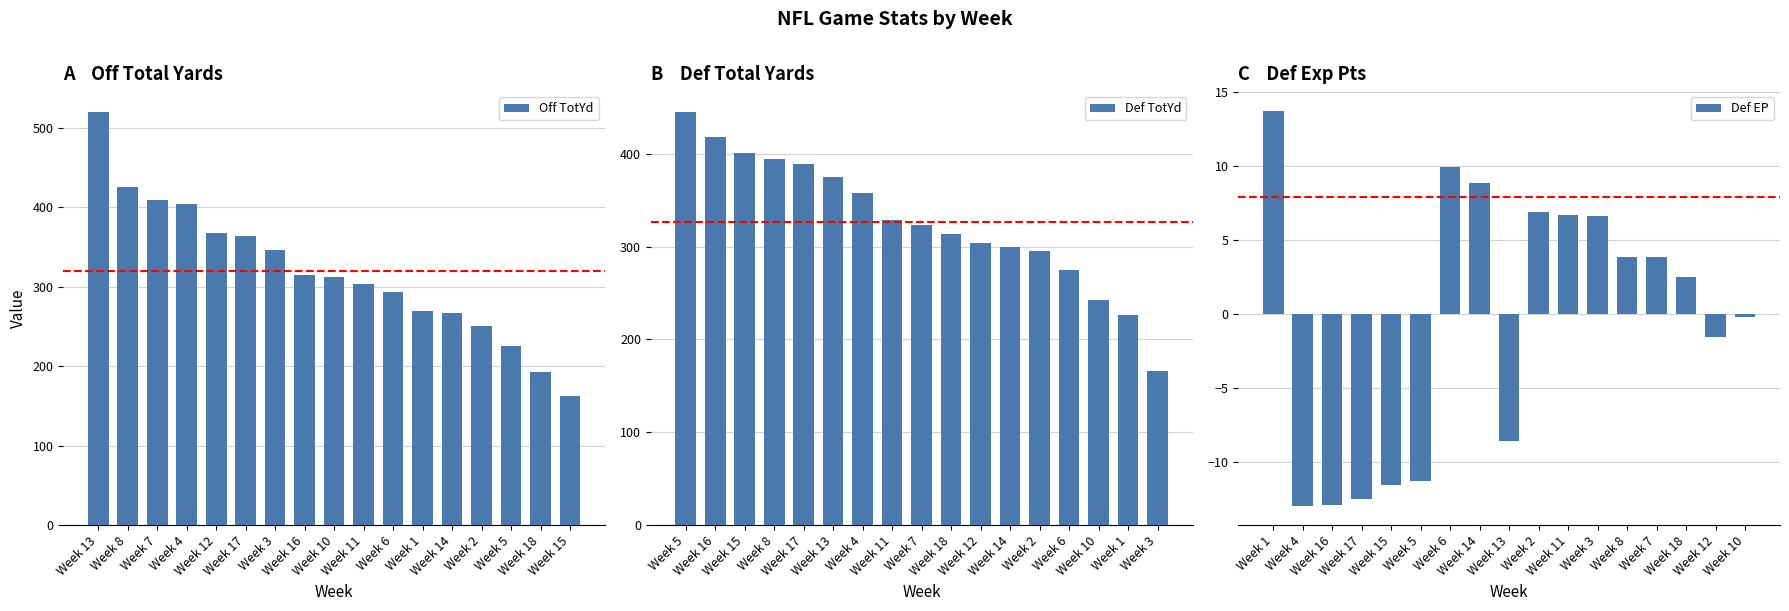

What is the difference between the maximum and second lowest values in the Def TotYd series?

219